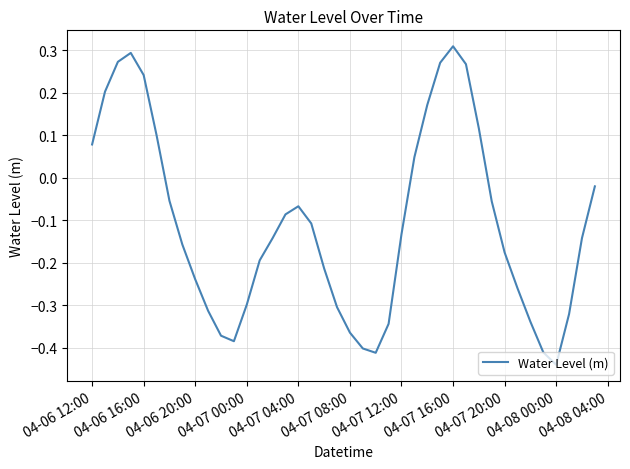

Does the chart have visible grid lines?

Yes